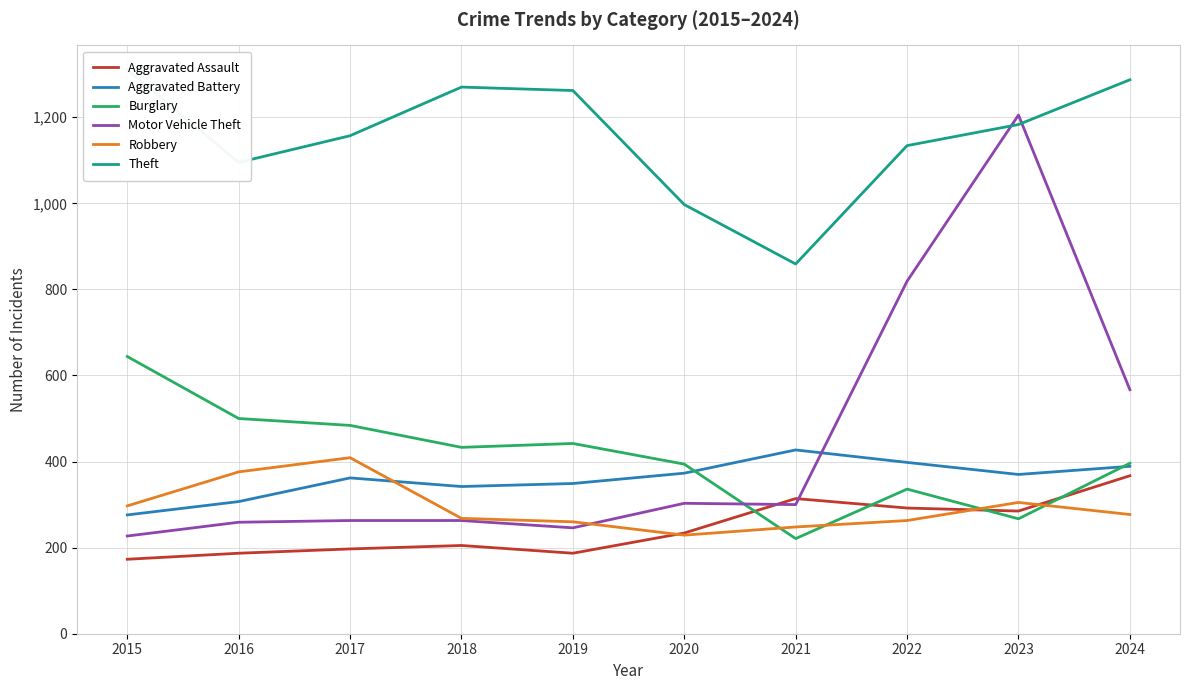

What is the total value across all series at 2018?

2781